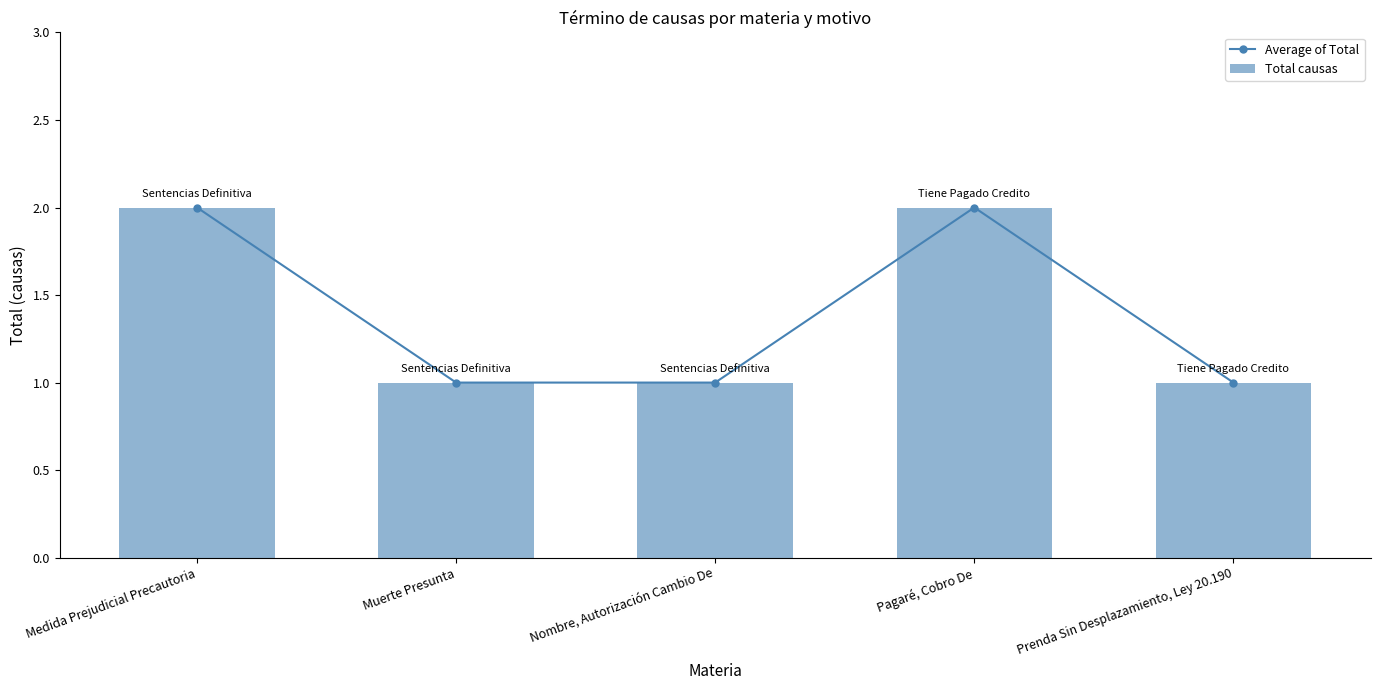

Rank the series at Prenda Sin Desplazamiento, Ley 20.190 from lowest to highest value.

Average of Total, Total causas